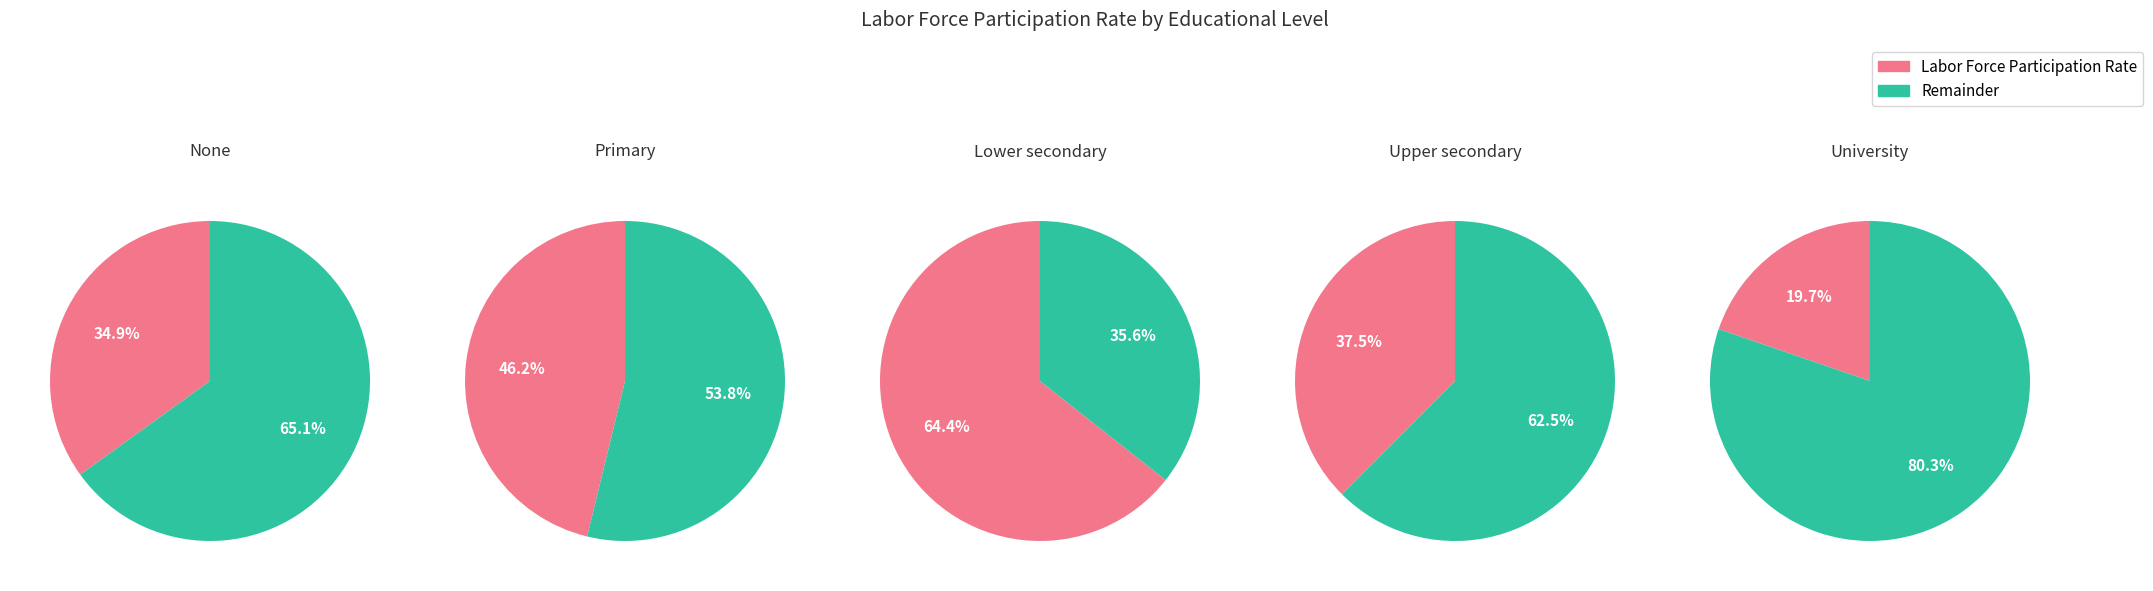

Combined, what portion of the pie is University and Upper secondary?

48.0%